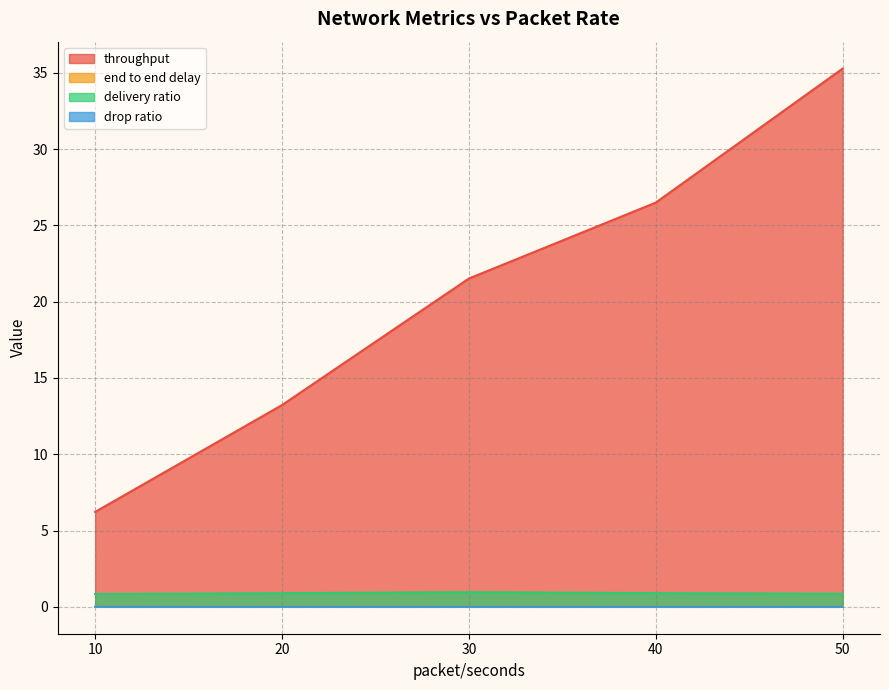

What are all the series names shown in the legend?

throughput, end to end delay, delivery ratio, drop ratio